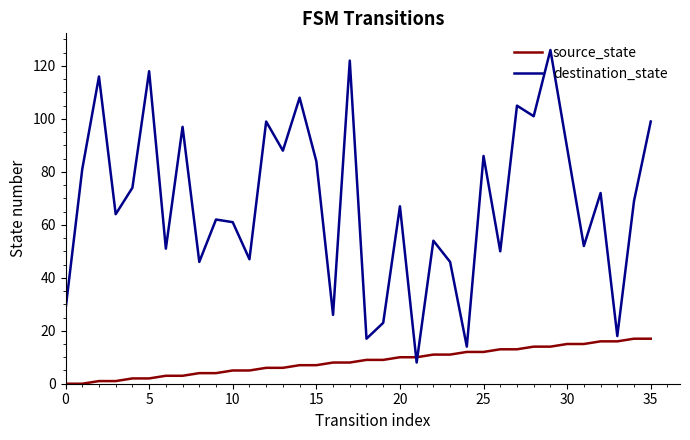

Which series has the widest spread of values?

destination_state